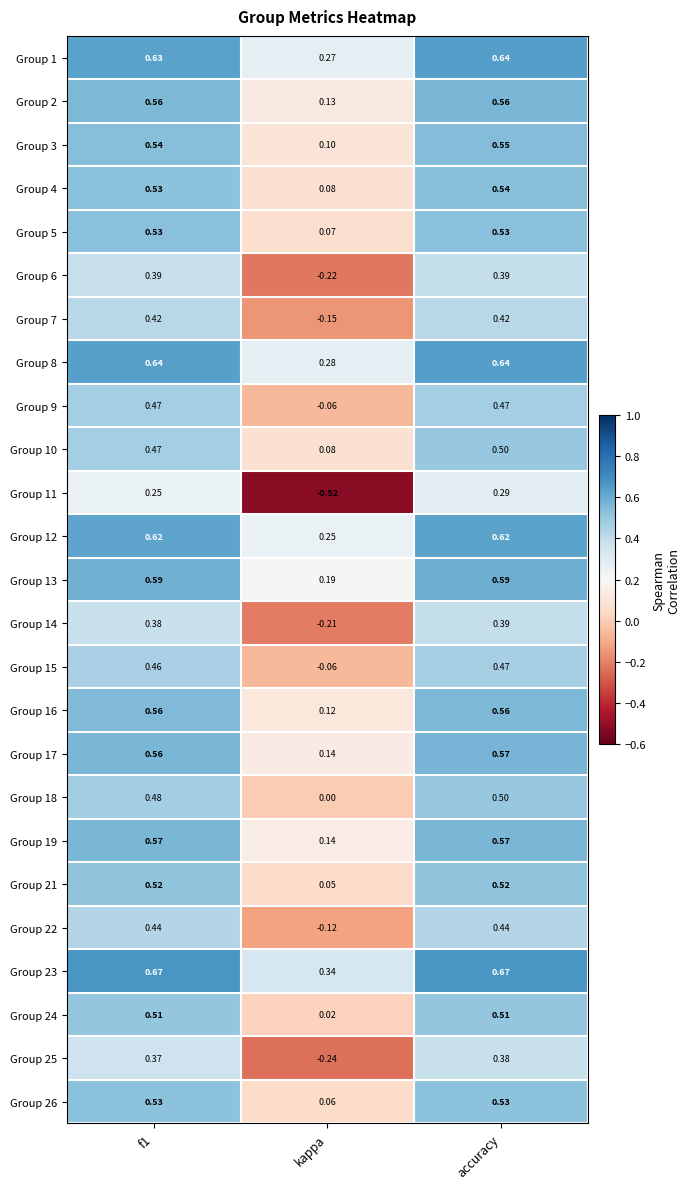

Is the value of Group 12 at accuracy greater than the value of Group 19 at accuracy?

Yes